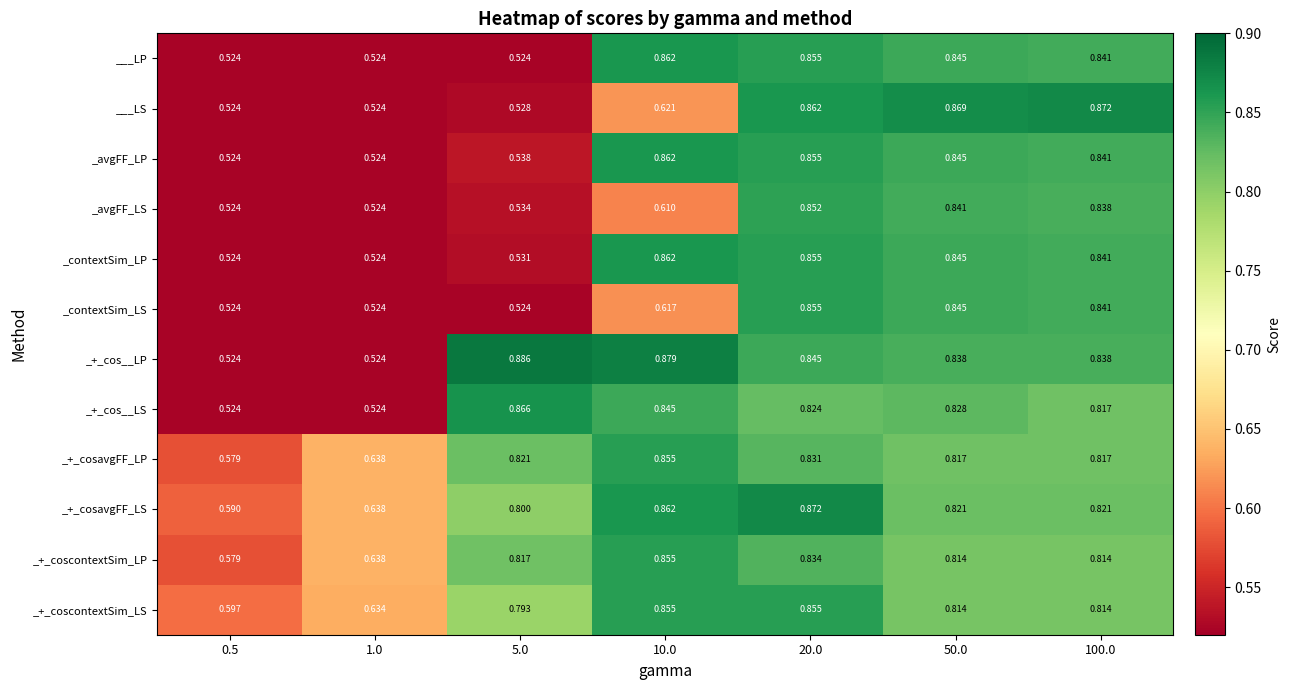

Which series has the widest spread of values?

_+_cos__LP